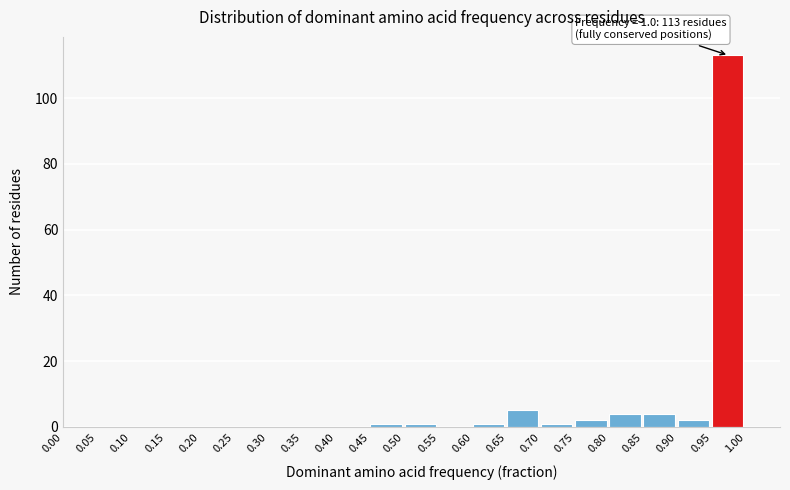

Over which range of the x-axis is the bar tallest?

0.95 to 1.00